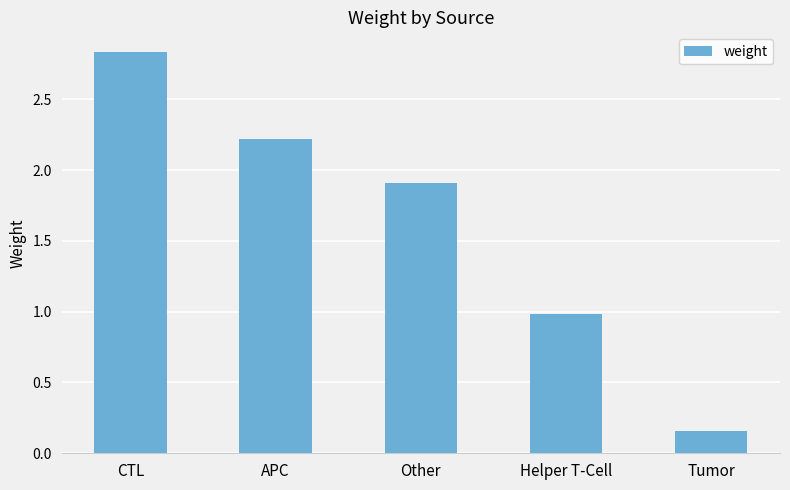

At which category does the chart reach its minimum across all series?

Tumor